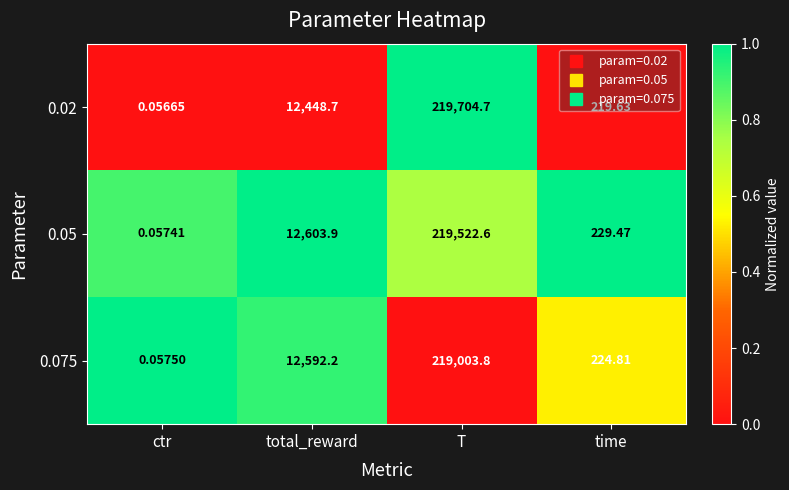

Is the value of 0.02 at total_reward greater than the value of 0.05 at total_reward?

No